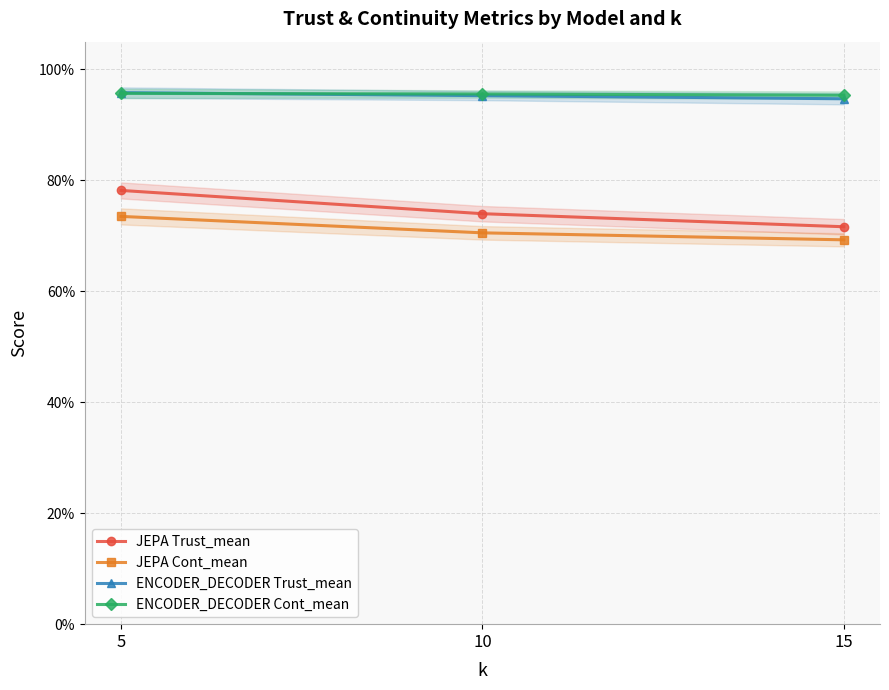

Reading left to right, what are all the values shown in this chart?

JEPA Trust_mean: 0.8	0.7	0.7
JEPA Cont_mean: 0.7	0.7	0.7
ENCODER_DECODER Trust_mean: 1.0	1.0	0.9
ENCODER_DECODER Cont_mean: 1.0	1.0	1.0